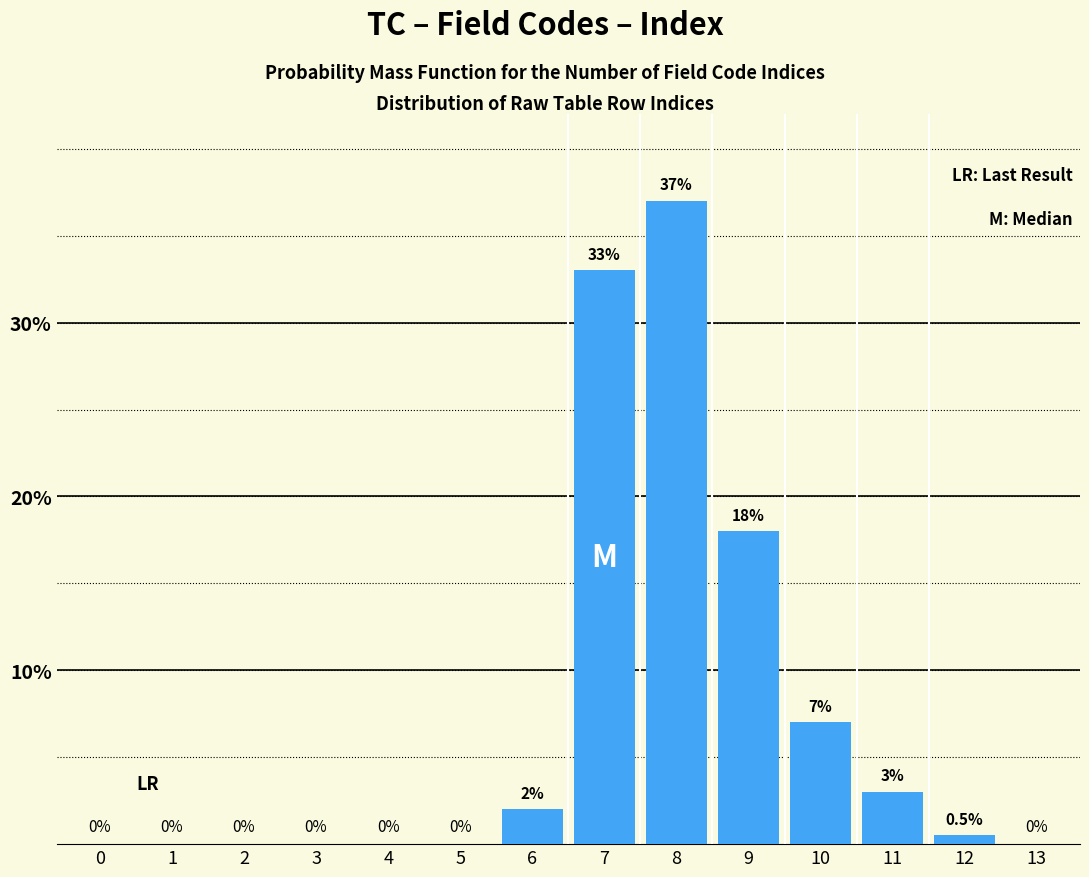

Reading left to right, transcribe all the data shown in this chart.

0=0.0	1=0.0	2=0.0	3=0.0	4=0.0	5=0.0	6=2.0	7=33.0	8=37.0	9=18.0	10=7.0	11=3.0	12=0.5	13=0.0